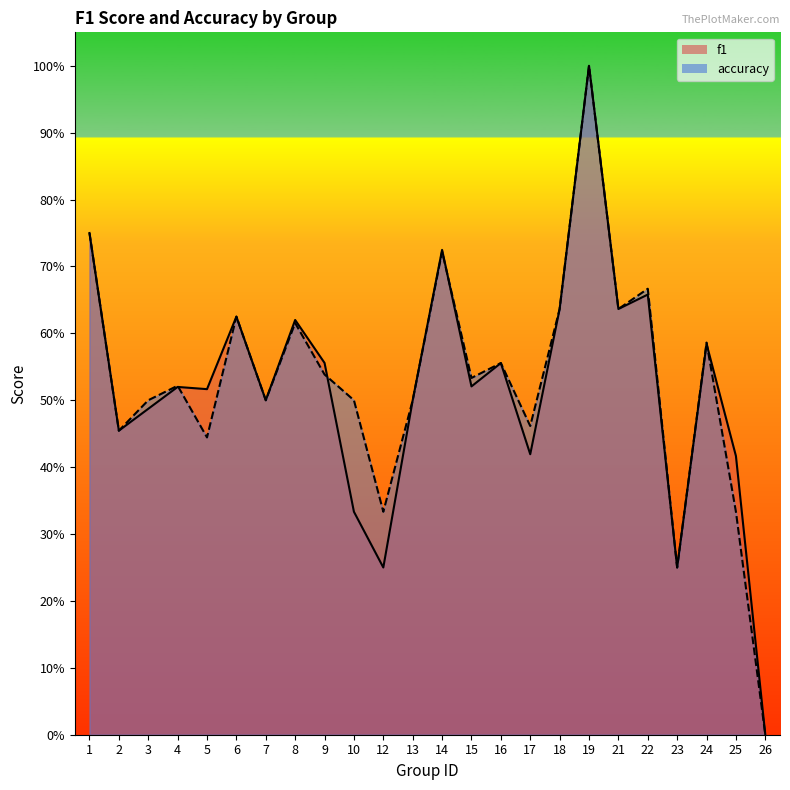

Count the f1 values in the range 0 to 1.

24